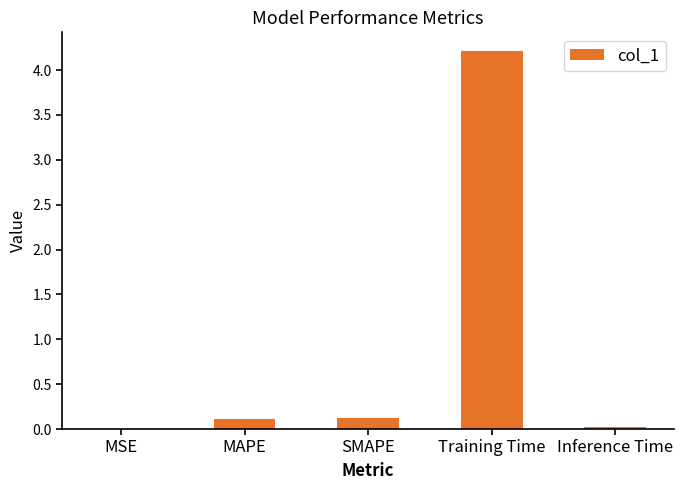

What is the difference between the values at Inference Time and SMAPE?

0.1